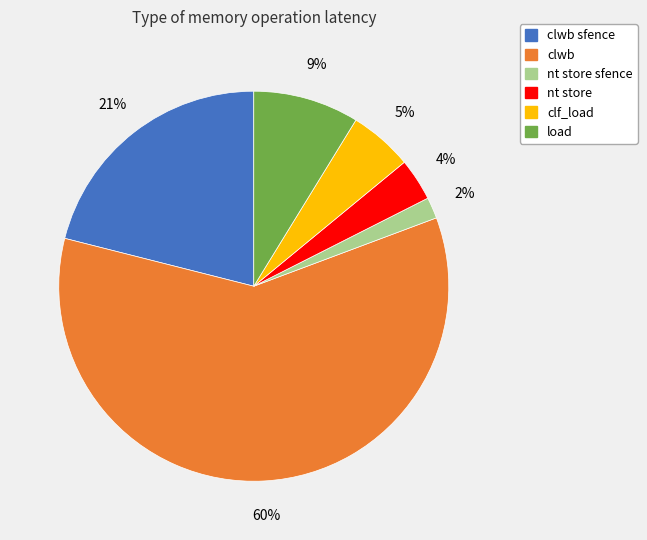

To the nearest percent, what is the average slice percentage?

17%